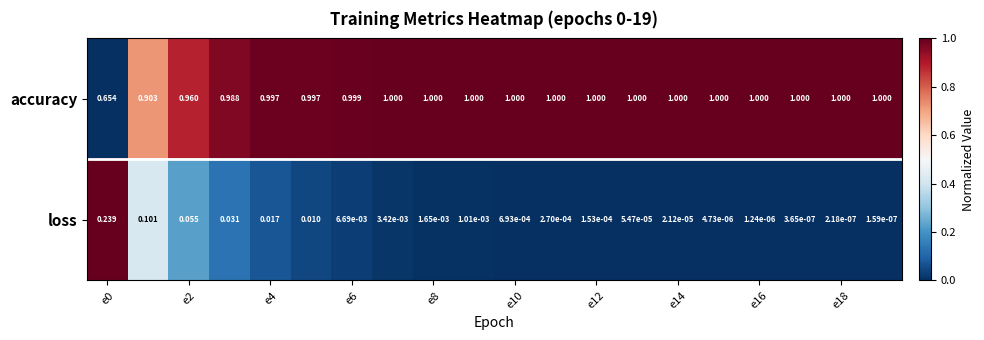

Which series has the largest range (max minus min)?

accuracy